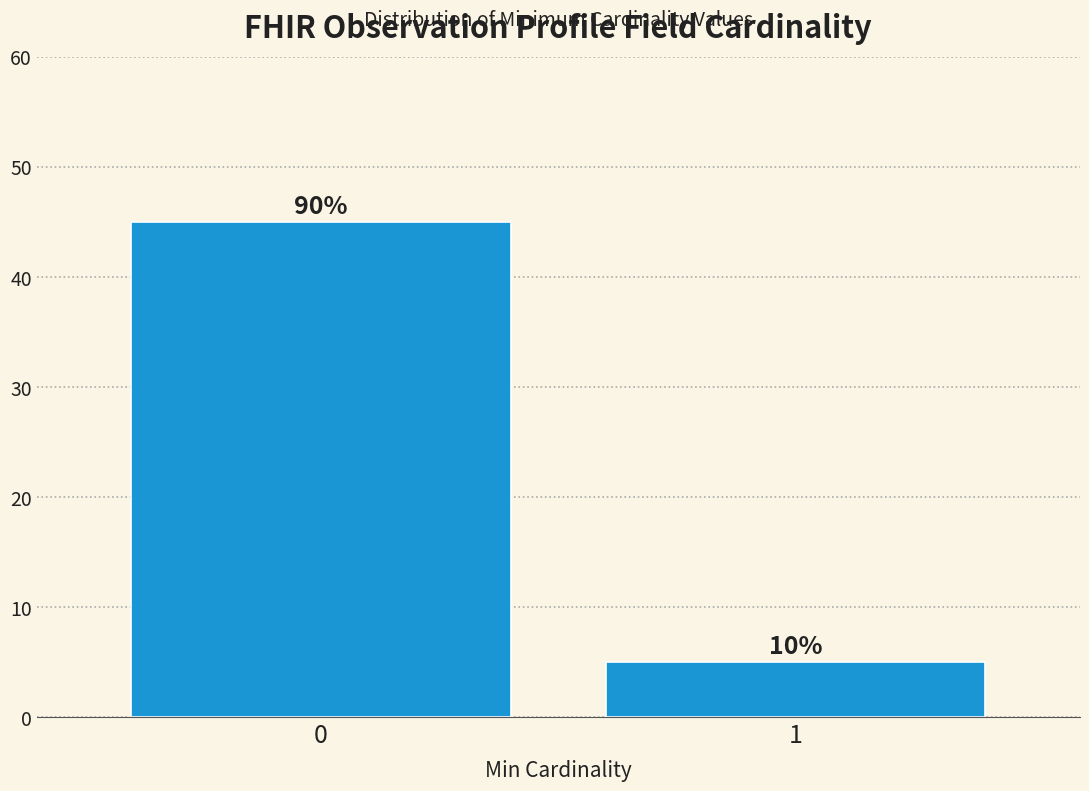

How many bars are there in total?

2